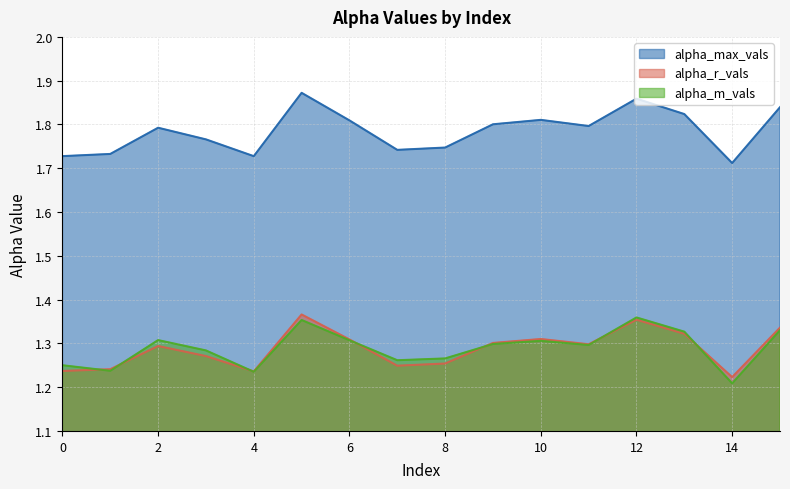

How many categories are shown in the chart?

16